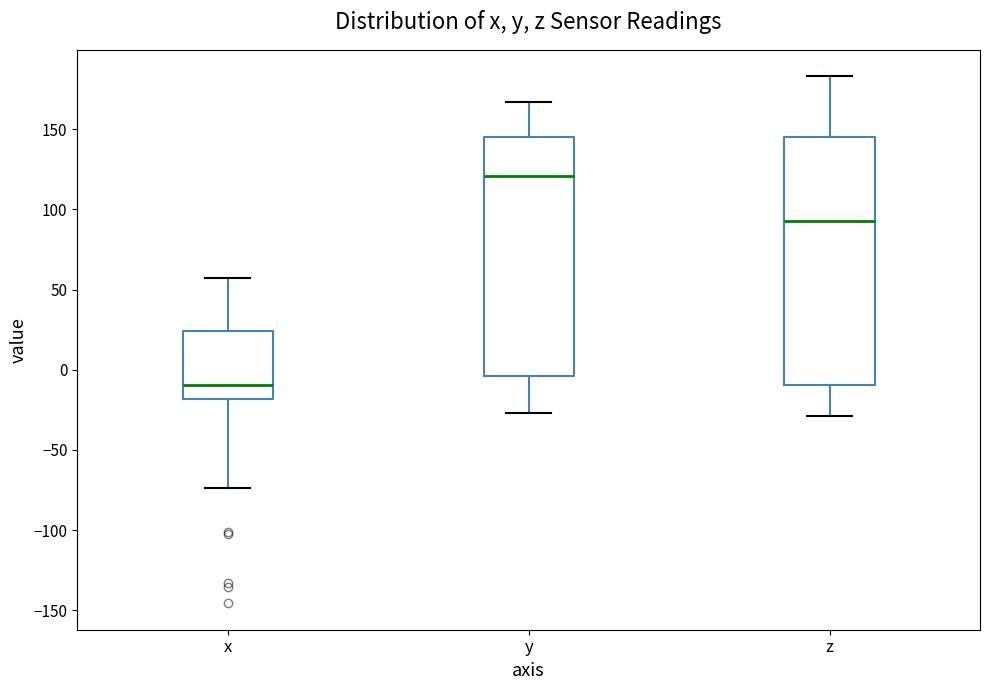

Reading left to right, read every box against the y-axis: the position of its median line, the range the box covers, and the ends of its whiskers. The values are not printed on the chart, so give them approximately, as read against the axis.

x: median -10, box -20 to 25, whiskers -75 to 55
y: median 120, box -5 to 145, whiskers -25 to 165
z: median 95, box -10 to 145, whiskers -30 to 185